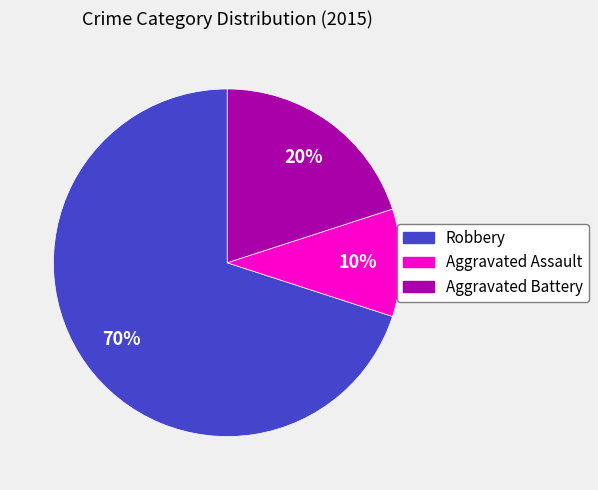

What percentage is the Aggravated Assault slice, to the nearest percent?

10%